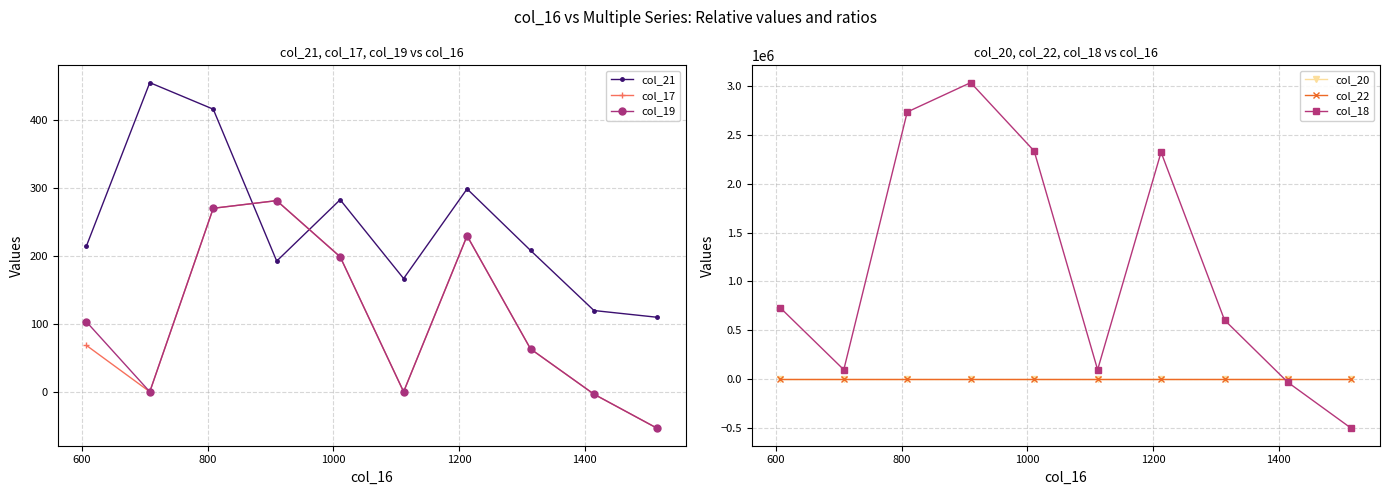

What is the minimum value for col_21?

109.6